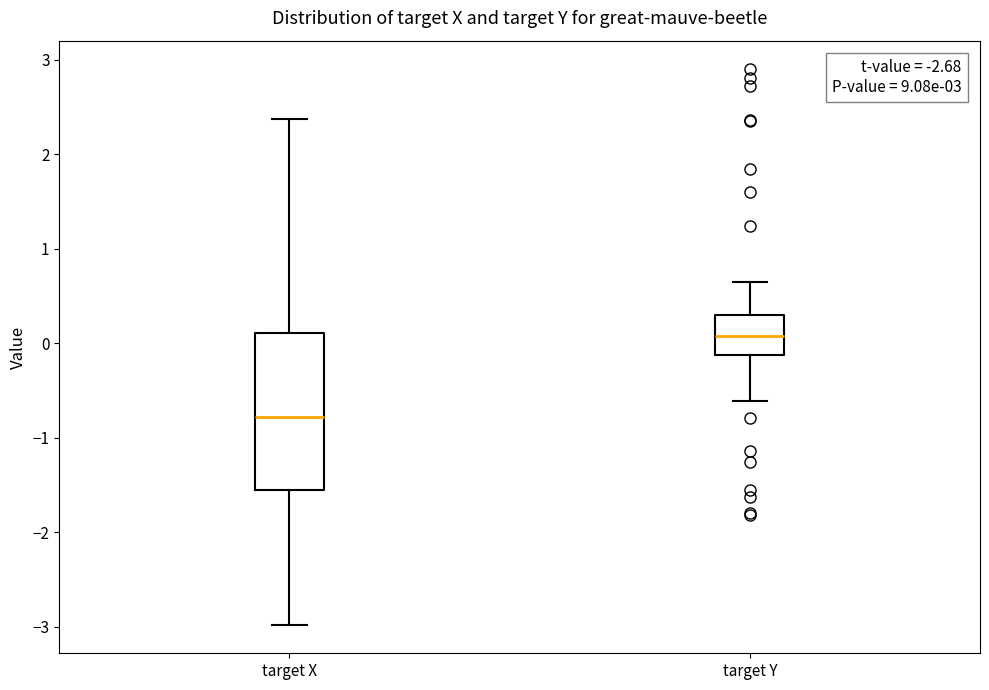

Which box is the tallest, from its lower edge to its upper edge?

target X